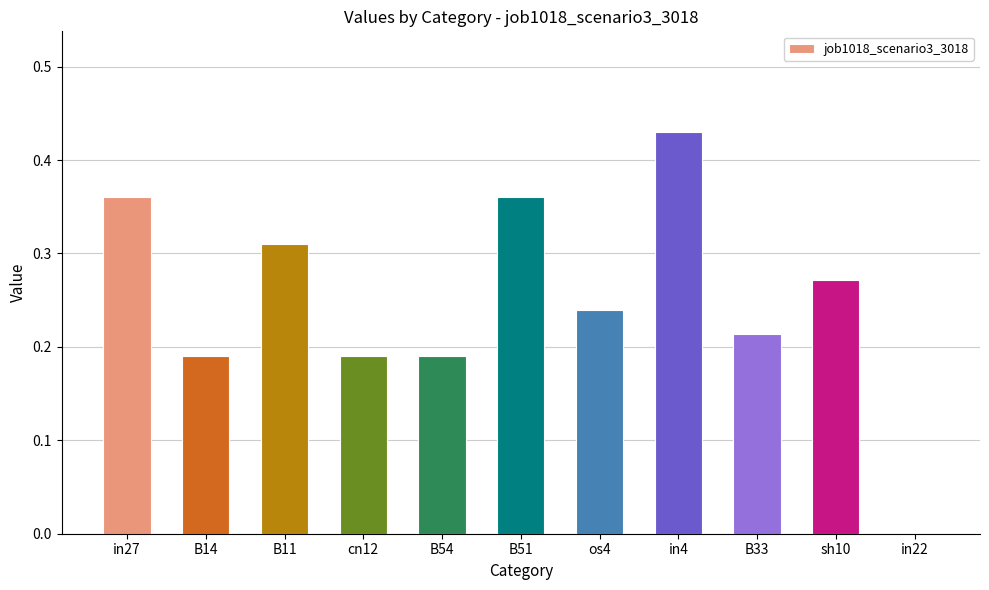

Count the number of categories in the chart.

11